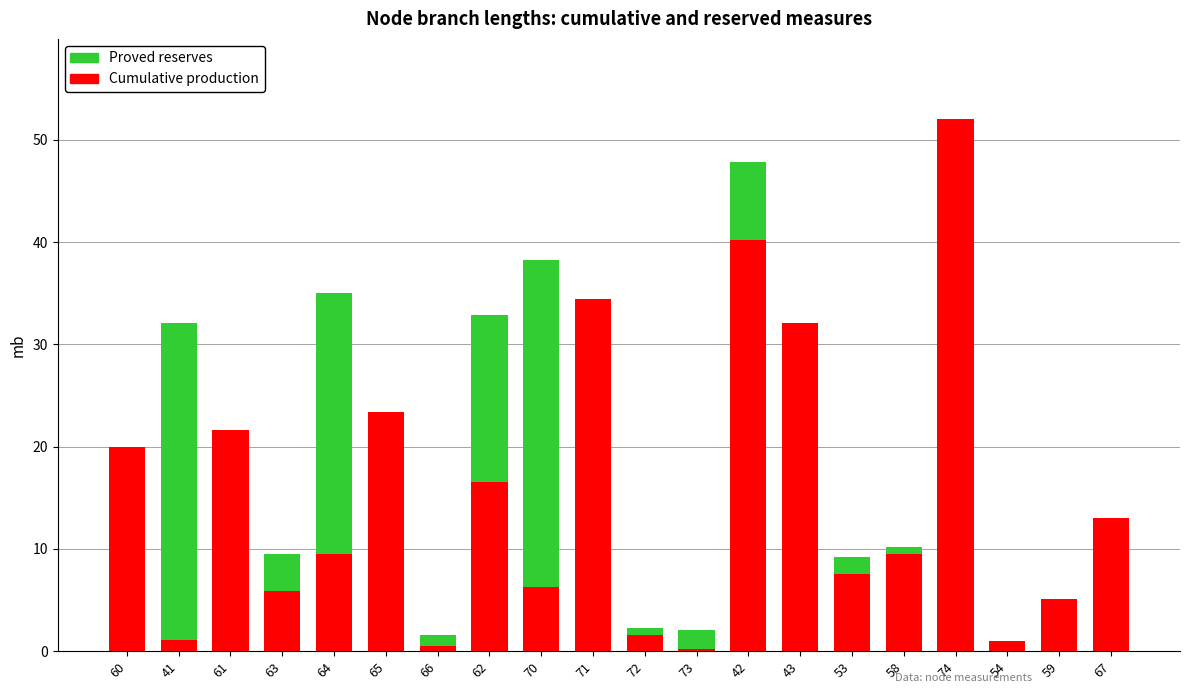

Reading left to right, what are all the values shown in this chart?

Proved reserves: 60=19.9	41=32.0	61=16.5	63=9.5	64=35.0	65=13.0	66=1.6	62=32.9	70=38.3	71=3.9	72=2.3	73=2.0	42=47.9	43=16.9	53=9.2	58=10.2	74=52.1	54=1.0	59=3.9	67=1.0
Cumulative production: 60=19.9	41=1.1	61=21.7	63=5.9	64=9.5	65=23.4	66=0.5	62=16.5	70=6.3	71=34.4	72=1.6	73=0.2	42=40.2	43=32.0	53=7.6	58=9.5	74=52.1	54=1.0	59=5.1	67=13.0